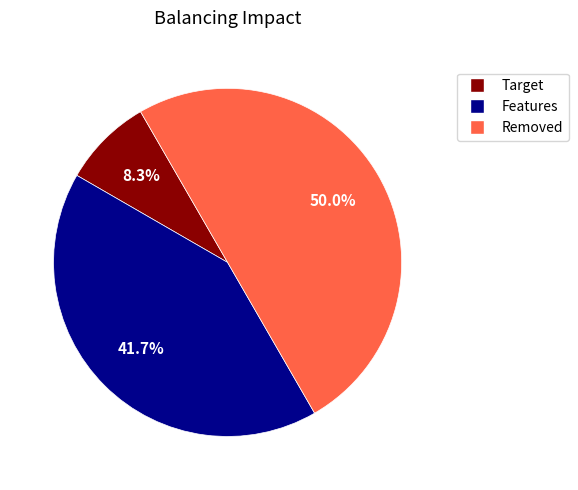

Count the number of slices in the pie.

3